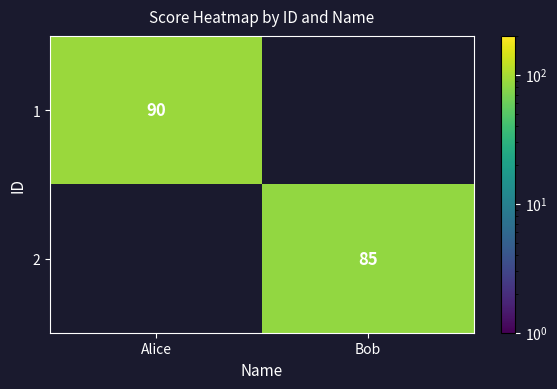

The value of 2 at Bob is 85. True or false?

True